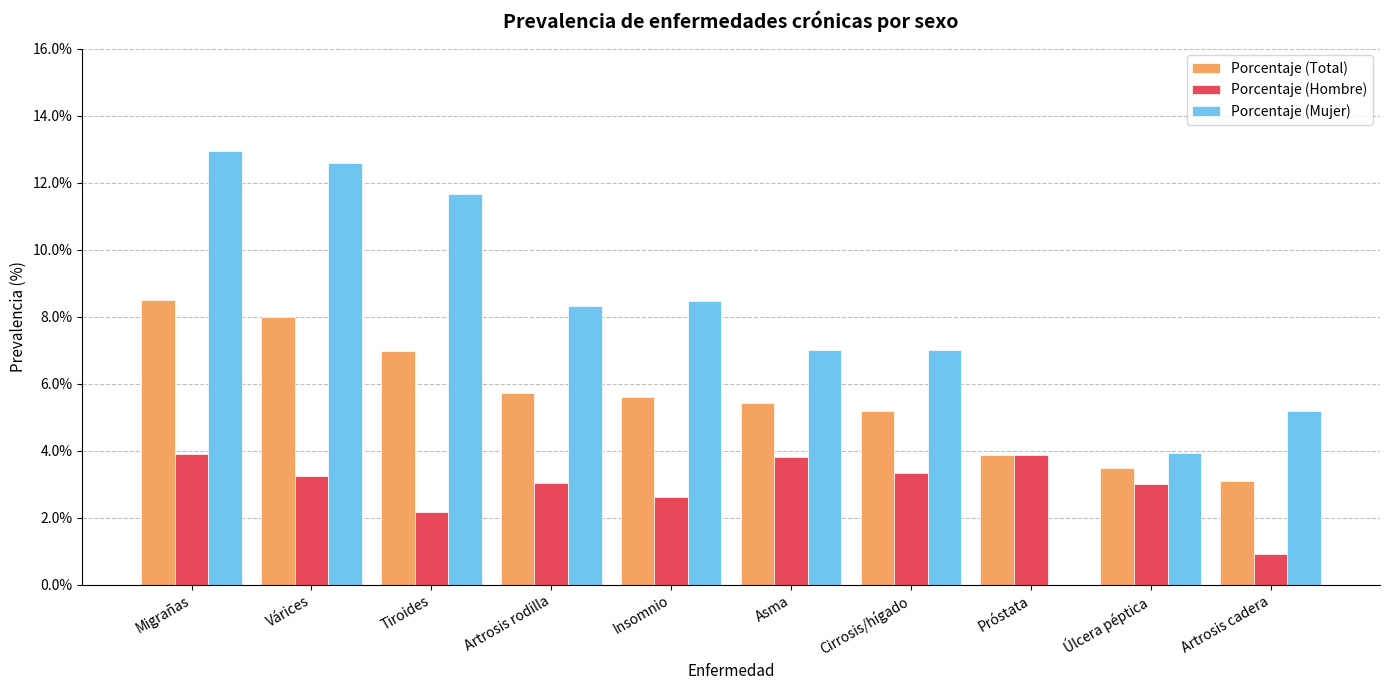

At which label does Porcentaje (Hombre) first exceed 3?

Migrañas